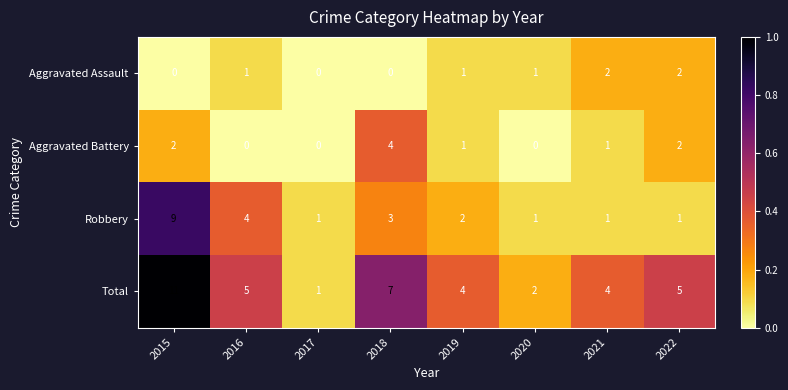

List the series in order of their peak value, lowest first.

Aggravated Assault, Aggravated Battery, Robbery, Total